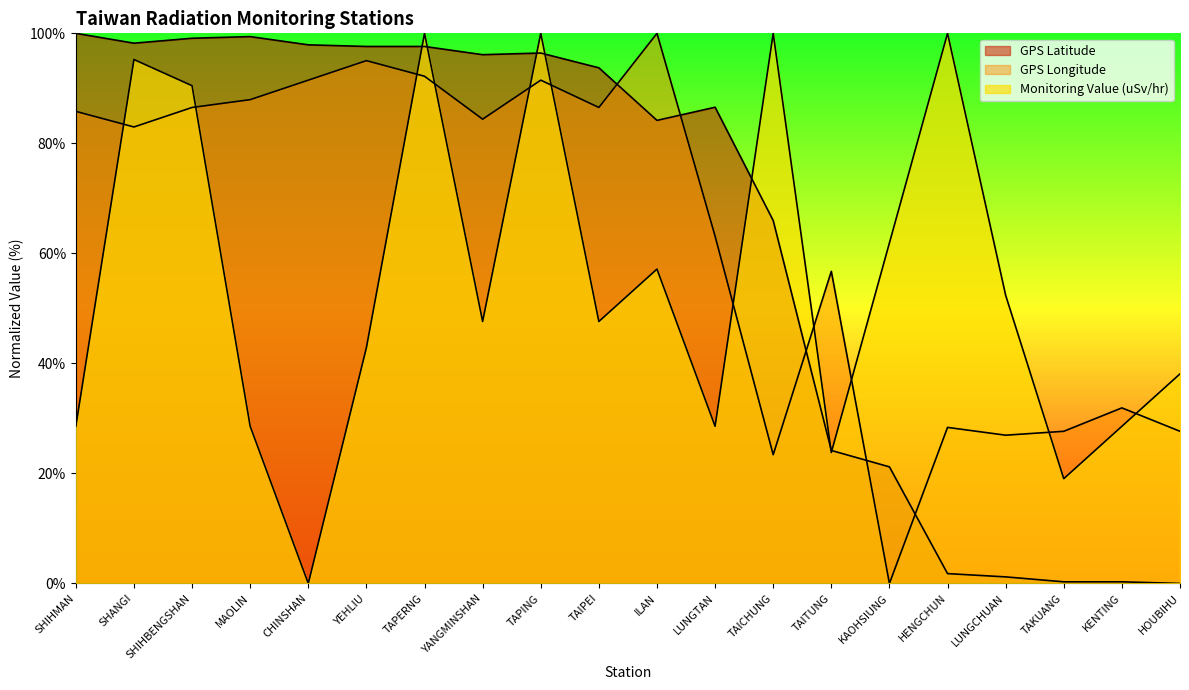

How many positive values does the GPS Latitude series have?

19